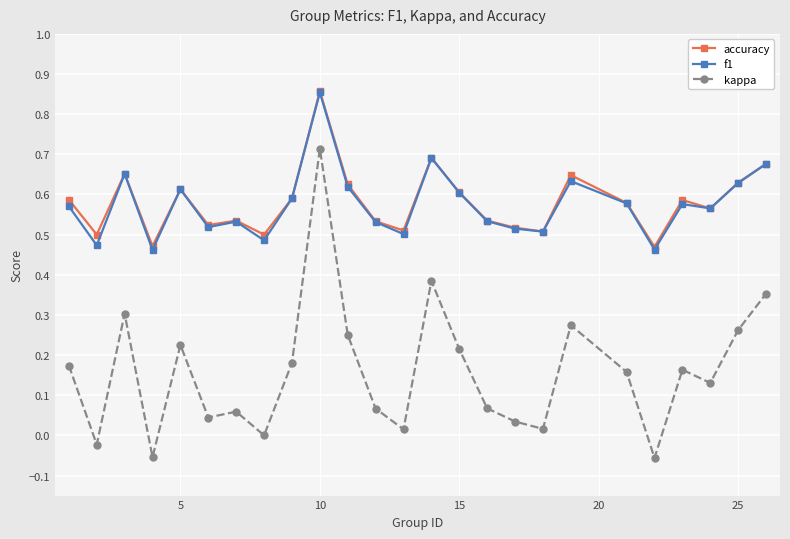

Which series has the widest spread of values?

kappa